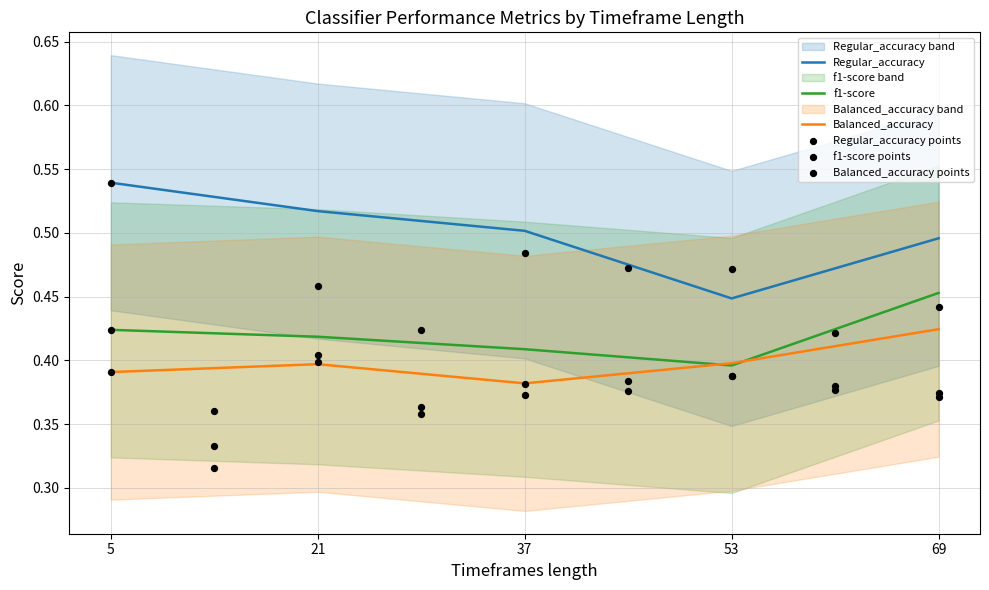

What are all the series names shown in the legend?

Regular_accuracy, f1-score, Balanced_accuracy